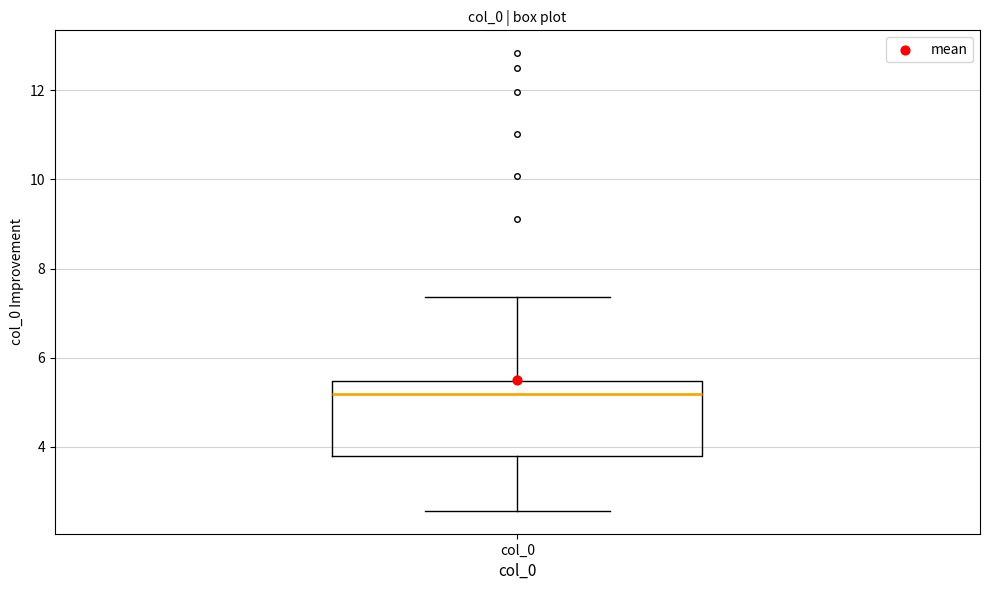

Transcribe this box plot: give where the median line is, the range the box spans, and where the two whiskers end, as read against the y-axis. The values are not printed on the chart, so give them approximately, as read against the axis.

median 5.2, box 3.8 to 5.4, whiskers 2.6 to 7.4